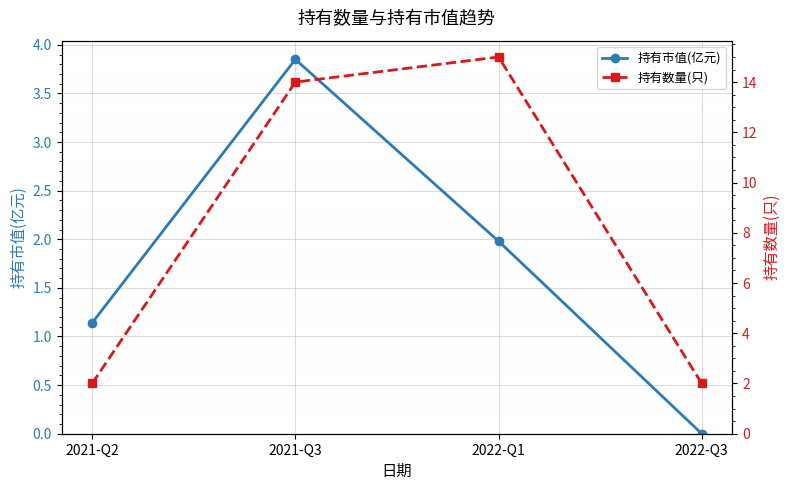

Reading right to left, list all the values displayed in this chart.

持有市值(亿元): 2022-Q3=0.0	2022-Q1=2.0	2021-Q3=3.9	2021-Q2=1.1
持有数量(只): 2022-Q3=2.0	2022-Q1=15.0	2021-Q3=14.0	2021-Q2=2.0